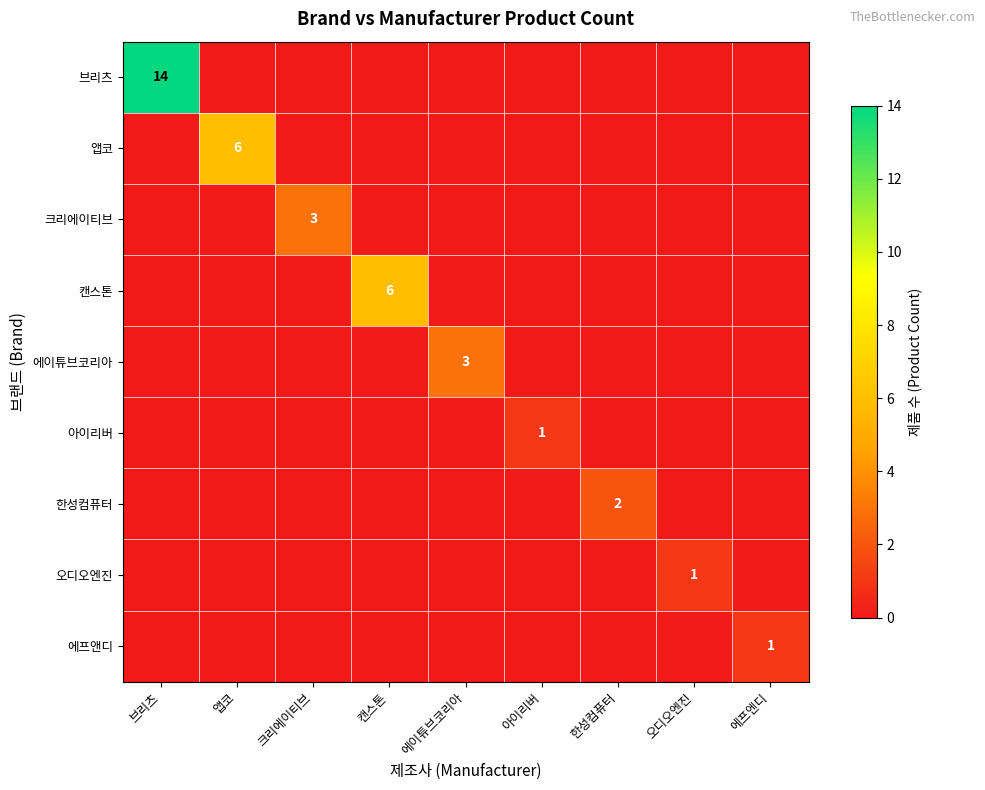

True or false: 아이리버 has a value of 1 at 아이리버.

True